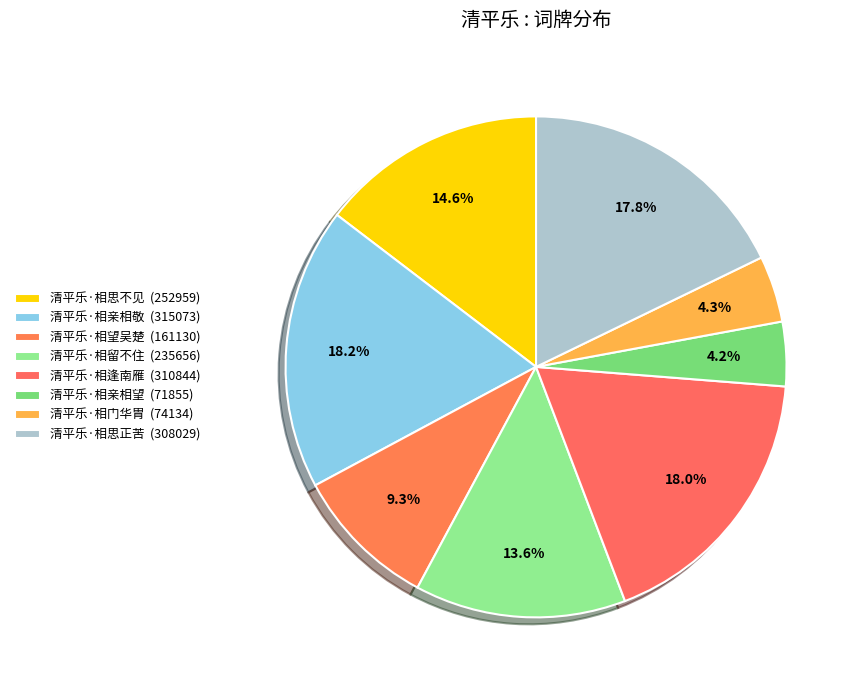

Which slice is the smallest?

清平乐·相亲相望